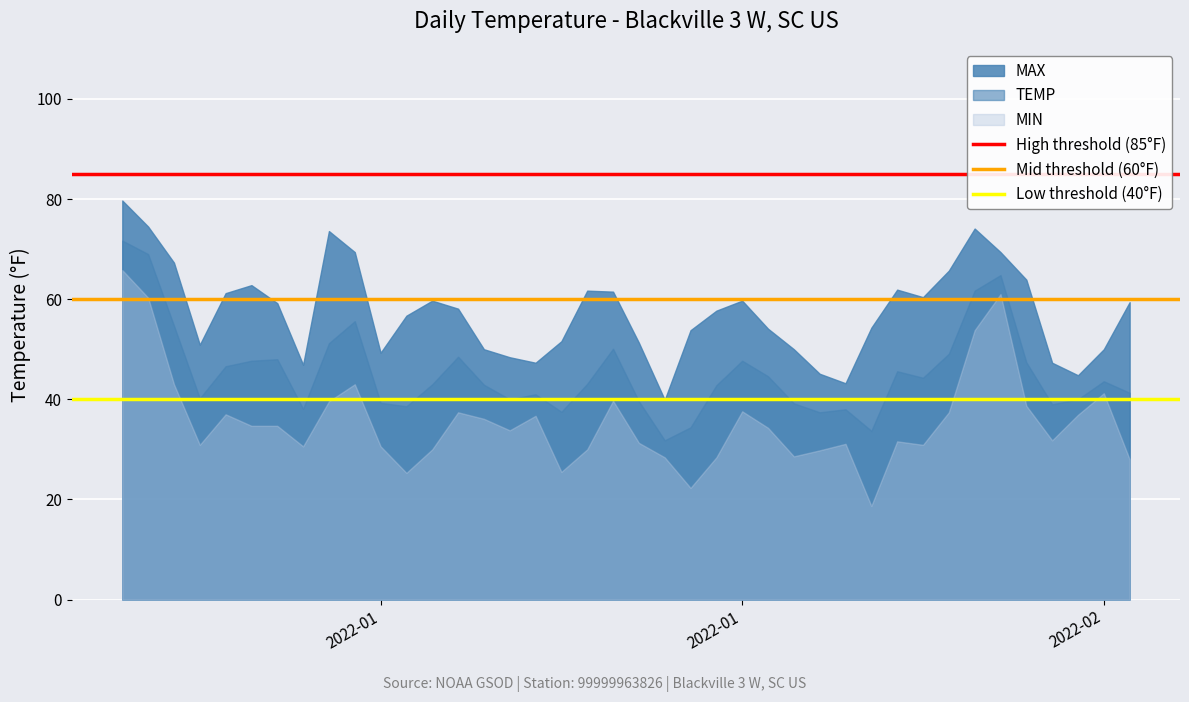

The value of High threshold (85°F) at 2022-01 is 85. True or false?

True